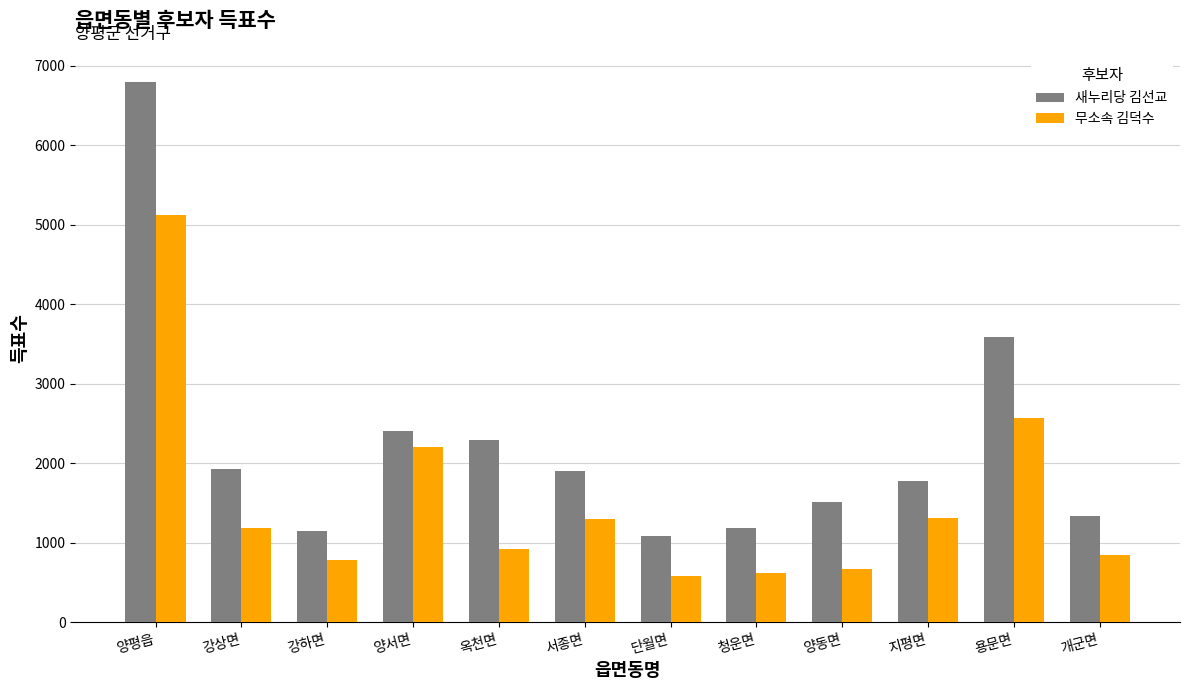

What is the sum of all 새누리당 김선교 values?

26970